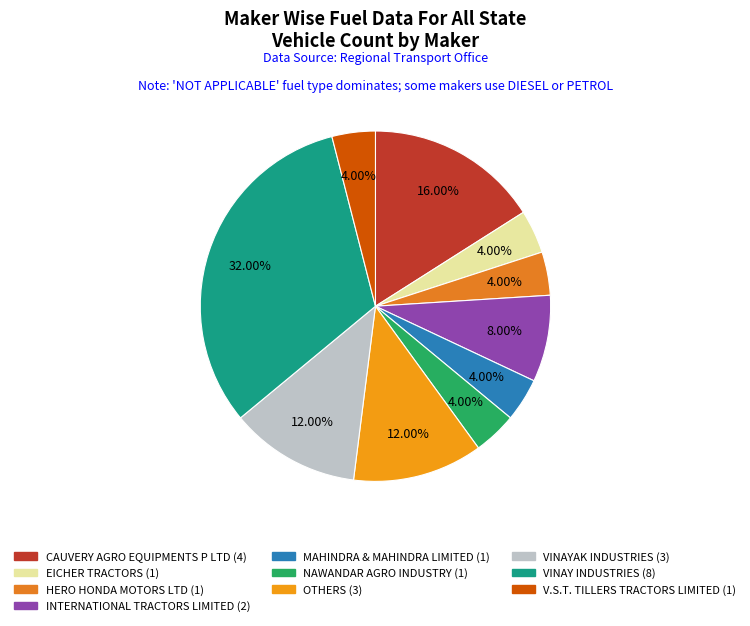

Does CAUVERY AGRO EQUIPMENTS P LTD account for over 50% of the chart?

No